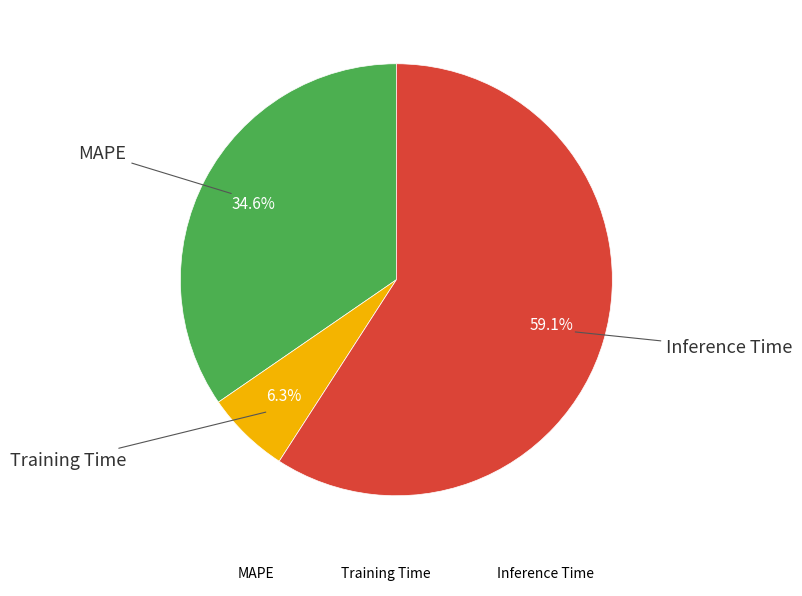

Which category has the biggest portion of the pie?

Inference Time